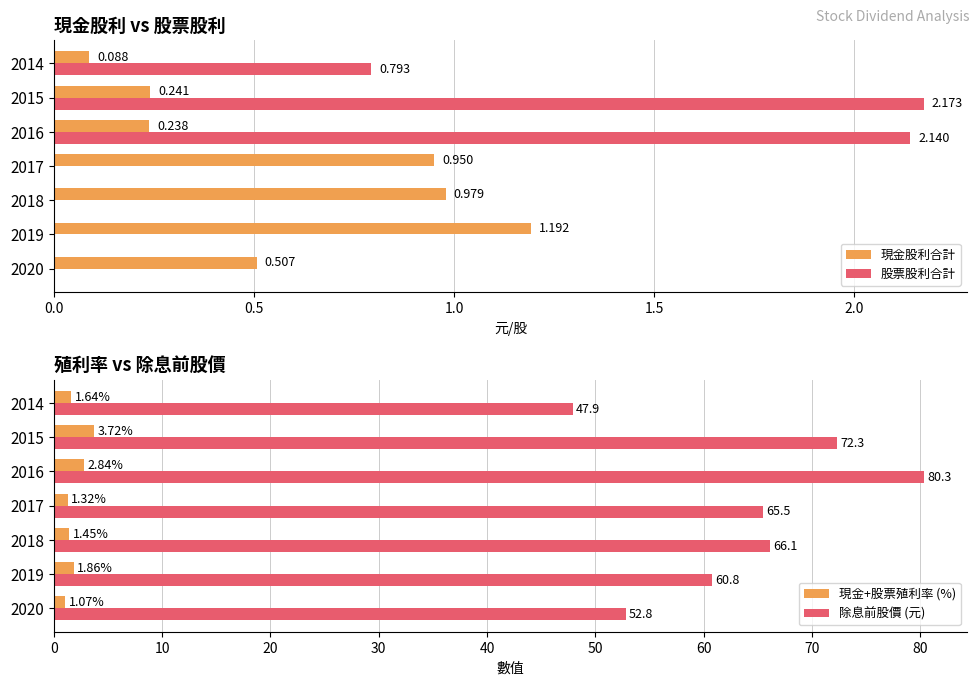

Is the value of 股票股利合計 at 2018 greater than the value of 現金股利合計 at 2018?

No